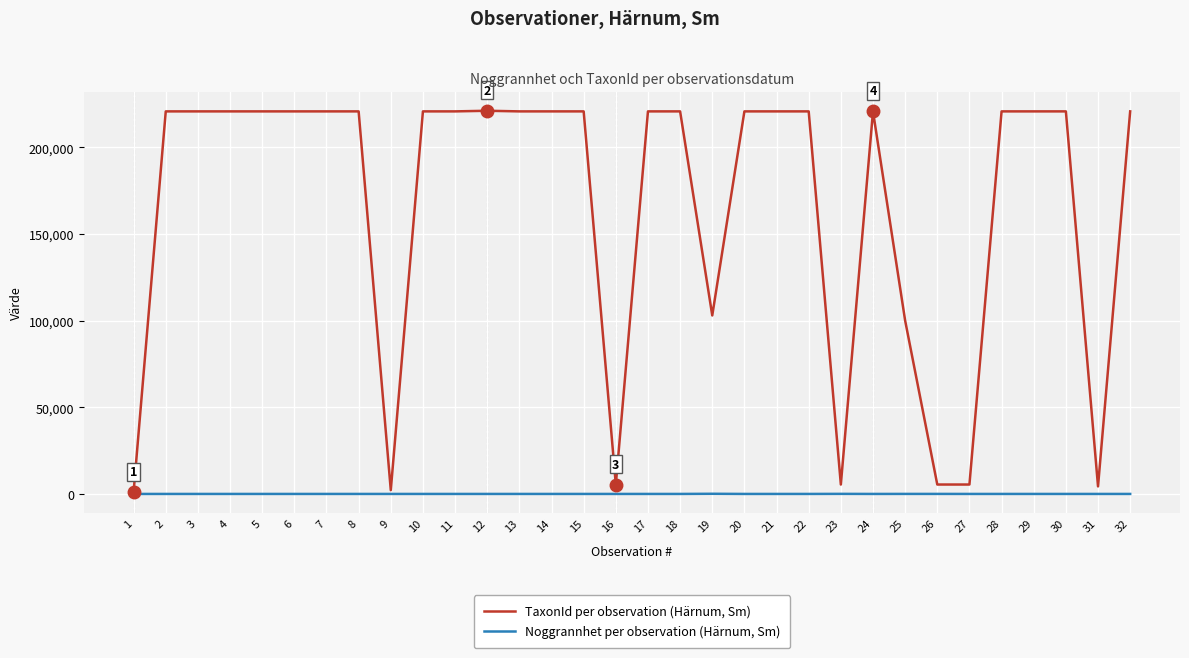

What is the greatest value displayed?

221144